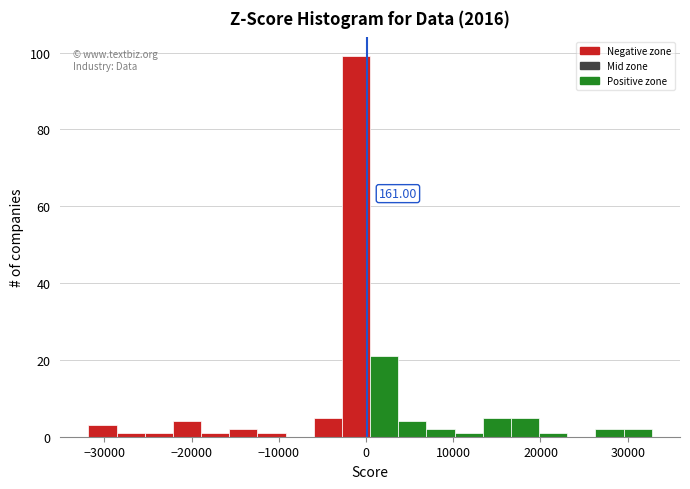

Around what value on the x-axis is the tallest bar? Give the approximate position of its centre, as read against the axis.

-1000